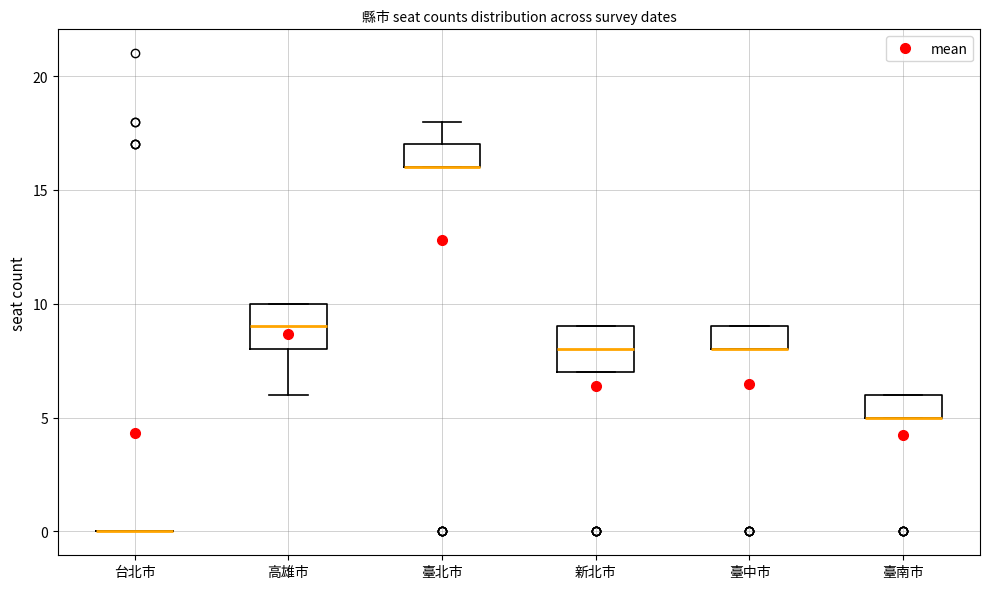

Where is the lower edge of the box for 新北市 on the y-axis? The values are not printed on the chart, so give them approximately, as read against the axis.

7